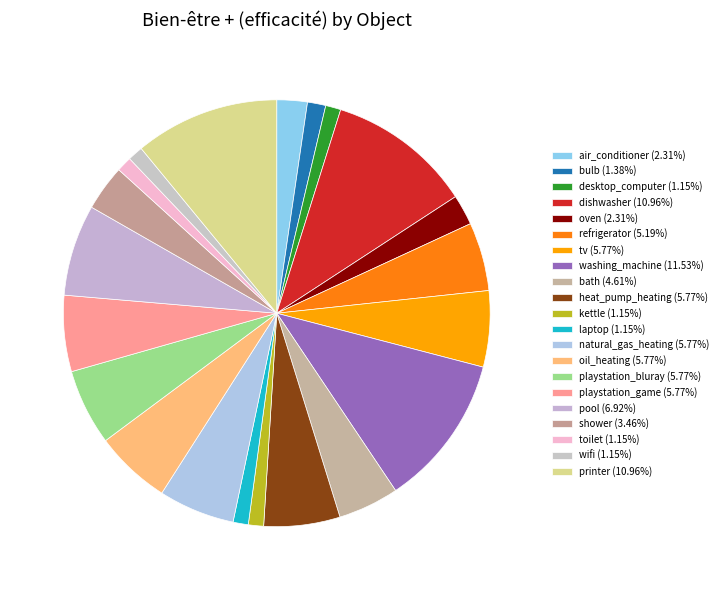

Rank the categories by value from highest to lowest.

washing_machine, dishwasher, printer, pool, tv, heat_pump_heating, natural_gas_heating, oil_heating, playstation_bluray, playstation_game, refrigerator, bath, shower, air_conditioner, oven, bulb, desktop_computer, kettle, laptop, toilet, wifi